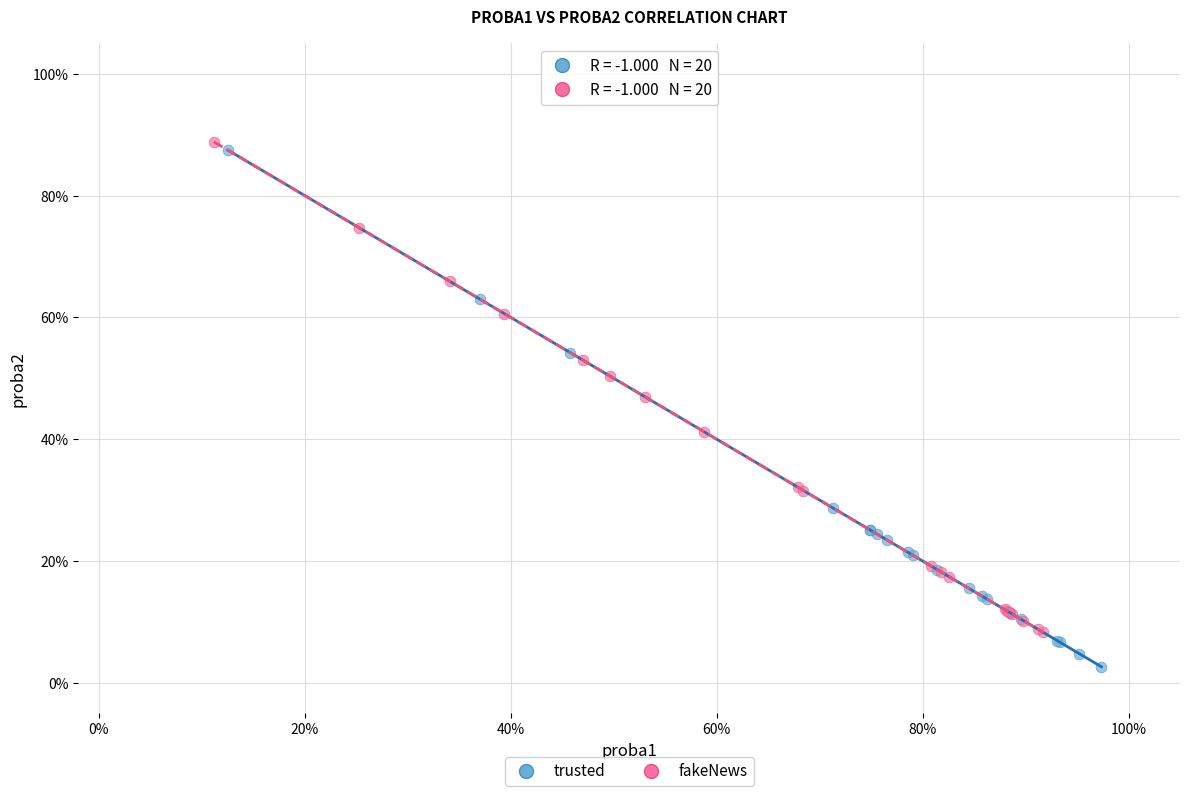

What are all the series names shown in the legend?

trusted, fakeNews